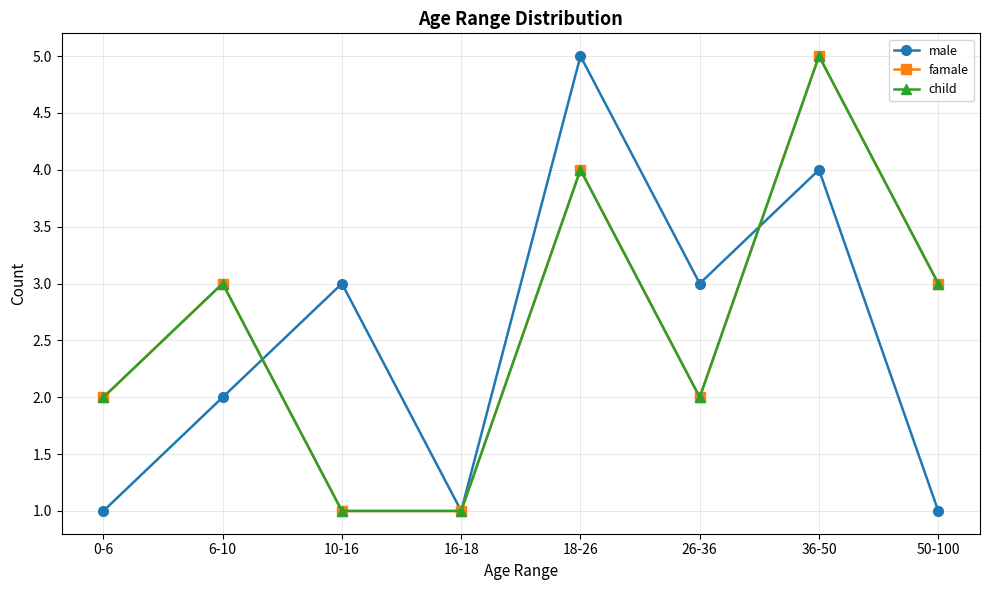

Read the famale value at 6-10.

3